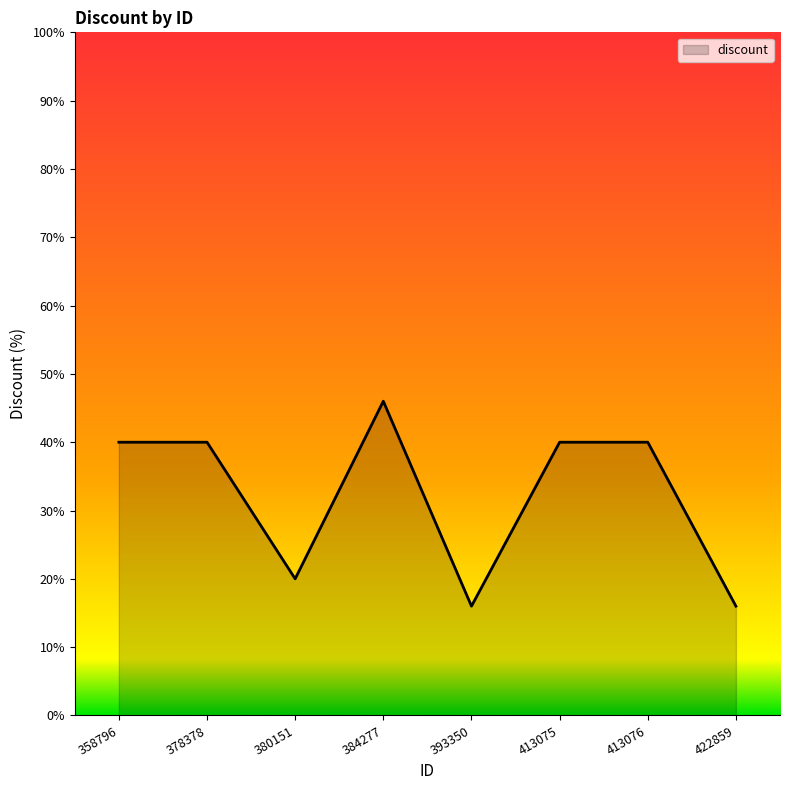

Approximately how many times larger is the value at 358796 compared to 413076?

1.0